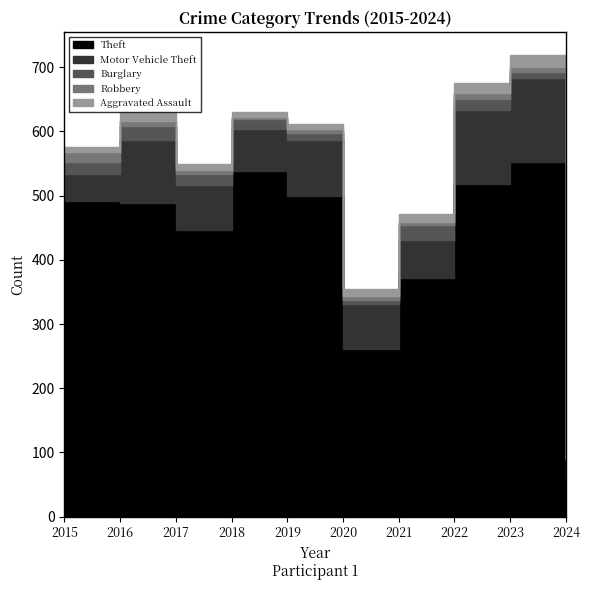

What is the value of the Theft point at the 6th from the left?

261